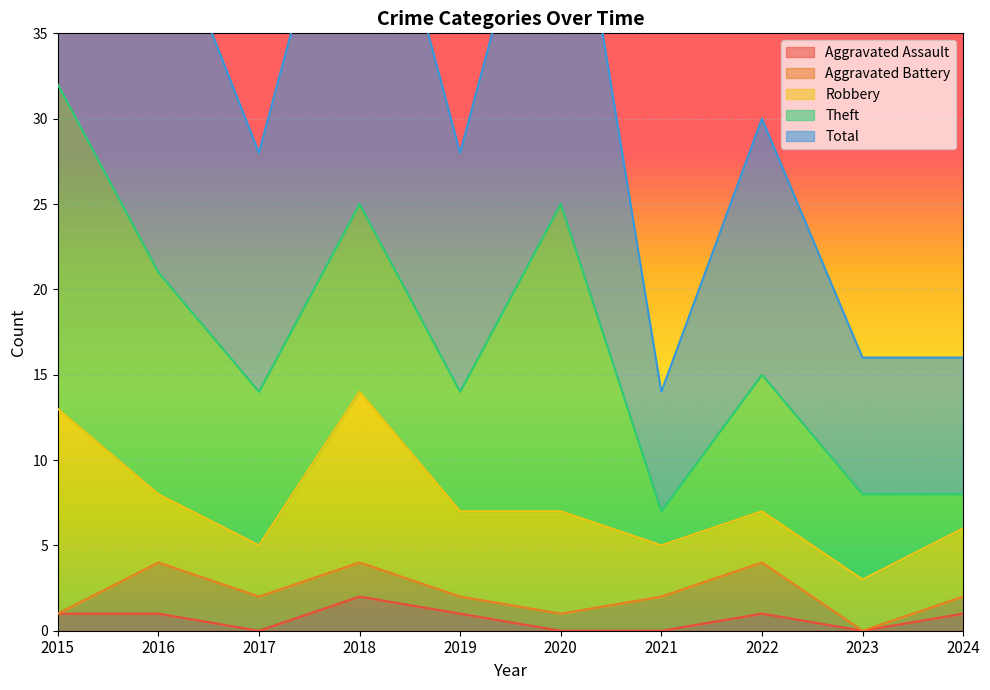

After their last crossing, which series has the higher values: Aggravated Assault or Aggravated Battery?

Aggravated Battery